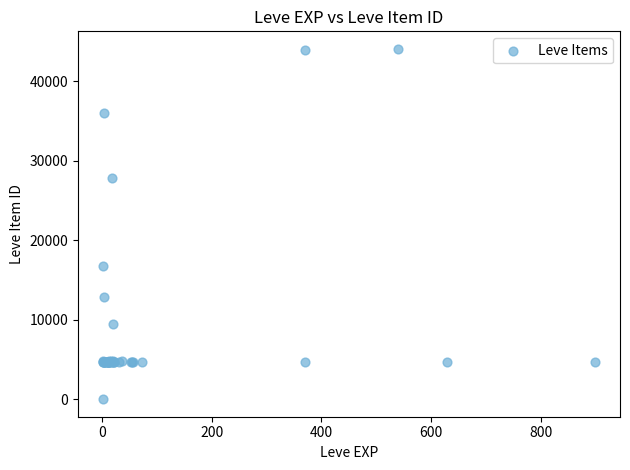

What Y value in the scatter plot is closest to 22050?

16734